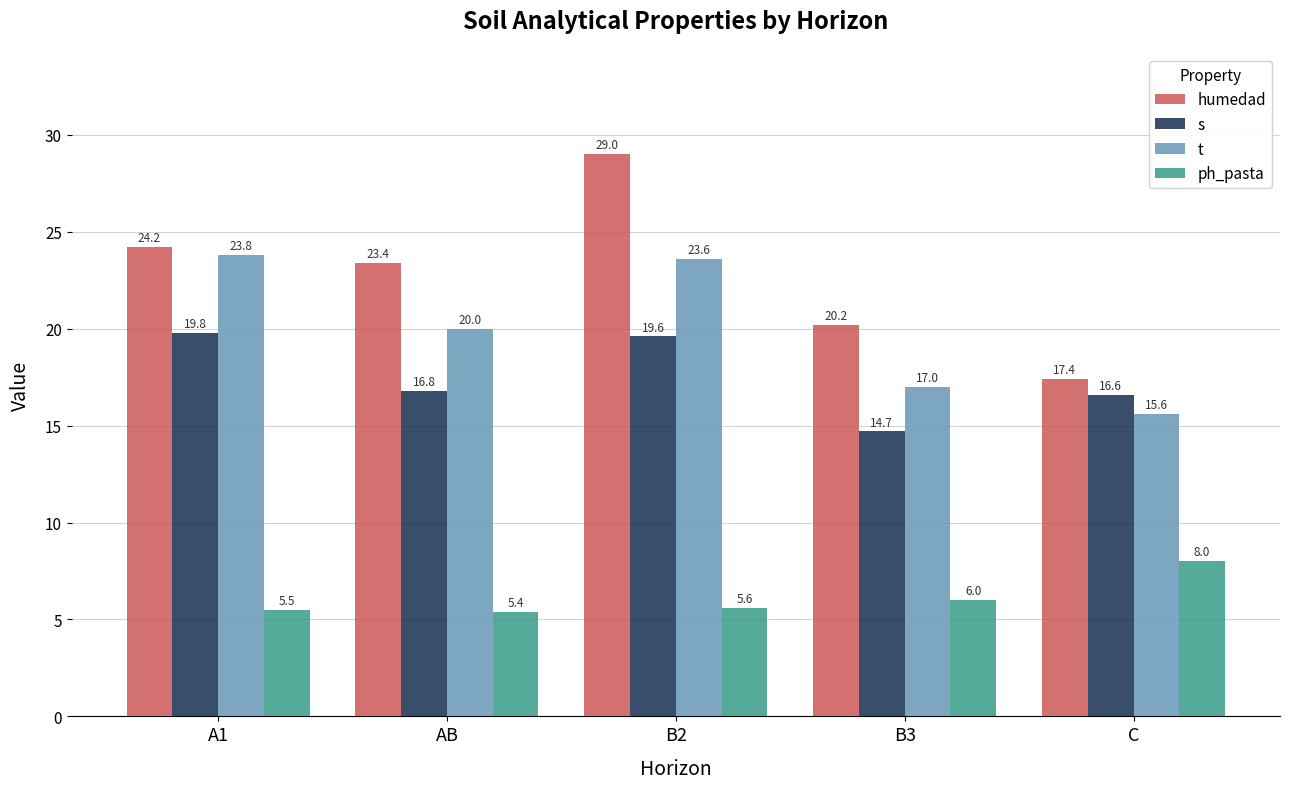

What is the sum of all ph_pasta values?

30.5